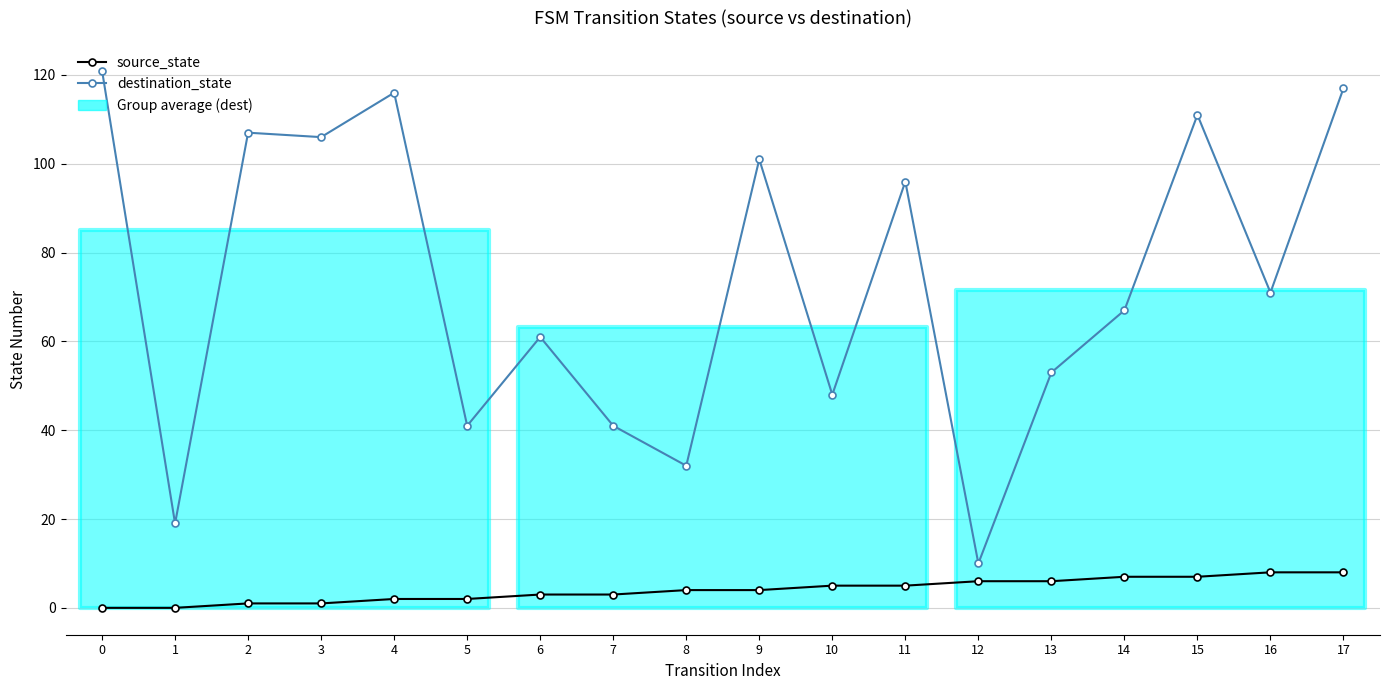

How many data points in source_state are less than 4?

8